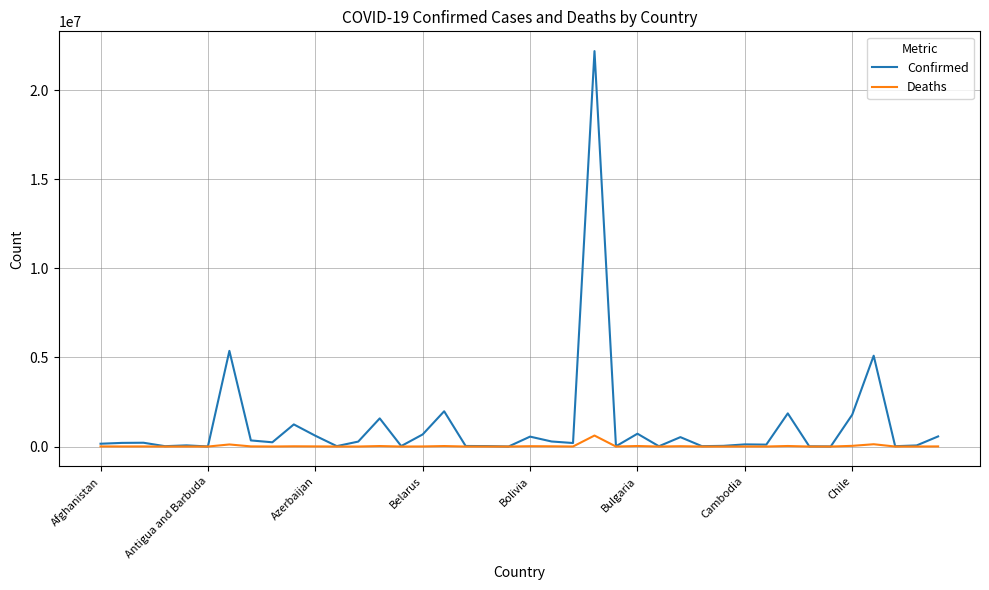

What is the difference between the maximum and minimum values in the Deaths series?

617268